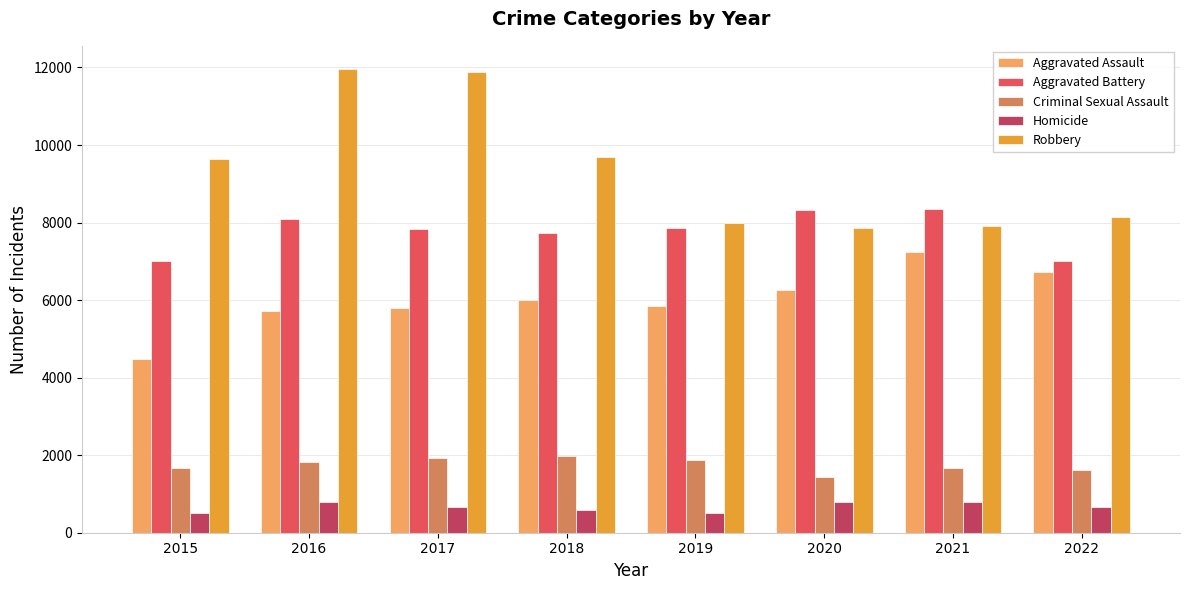

What is the sum of all Homicide values?

5285